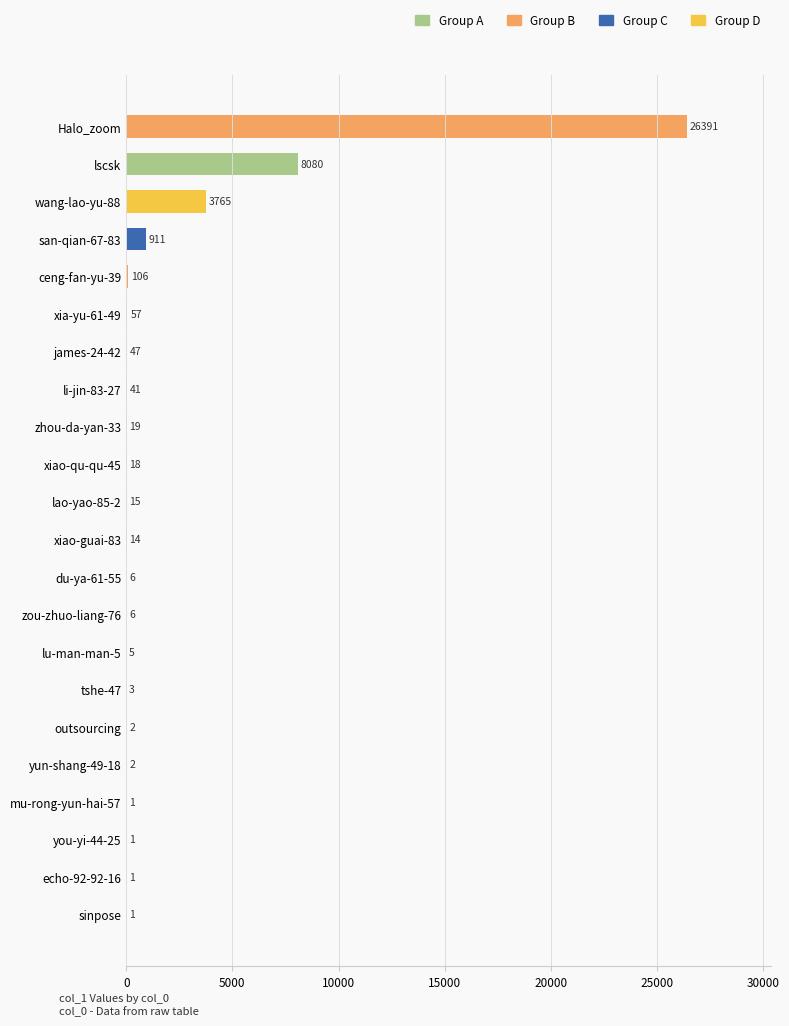

What is the approximate value at lscsk, to the nearest 50?

8100